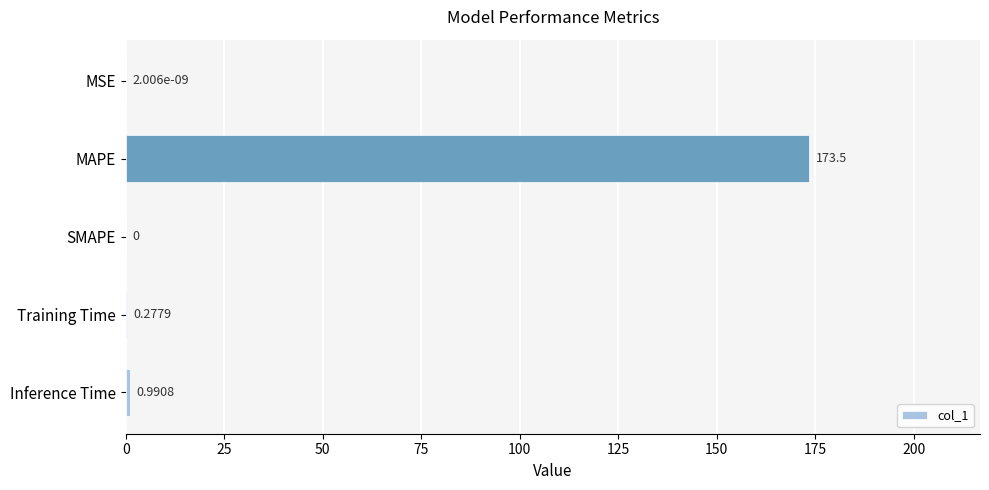

Which category has the highest value across all series?

MAPE